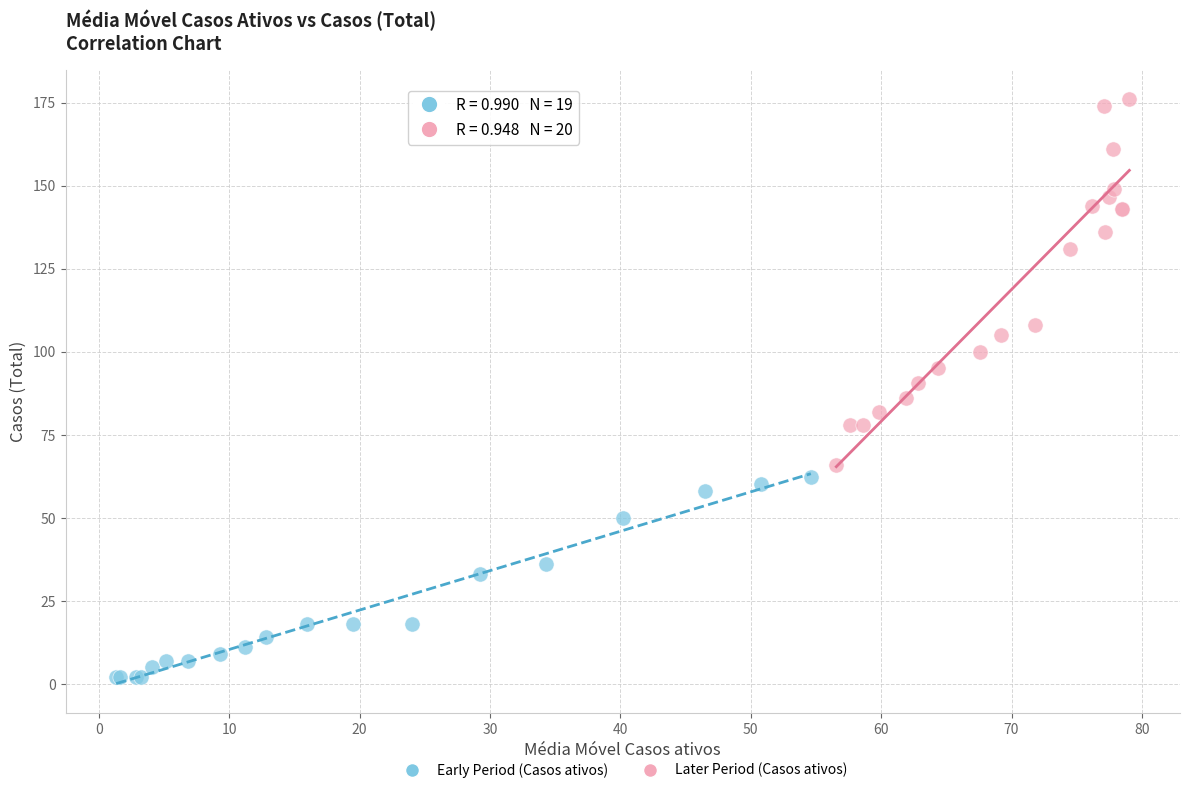

Which series reaches the maximum Y coordinate?

Later Period (Casos ativos)